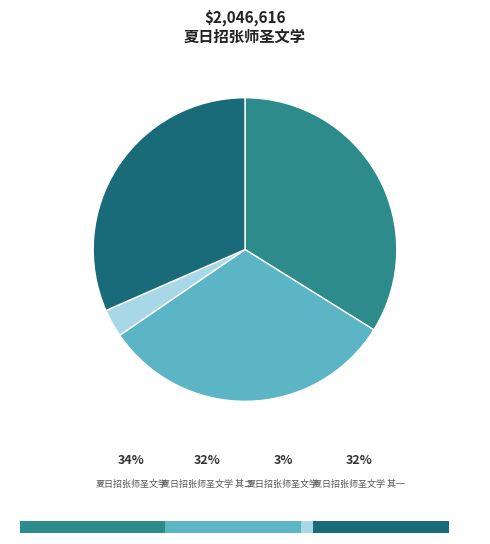

What is the ratio of the value at 夏日招张师圣文学 to the value at 夏日招张师圣文学 其一?

0.1